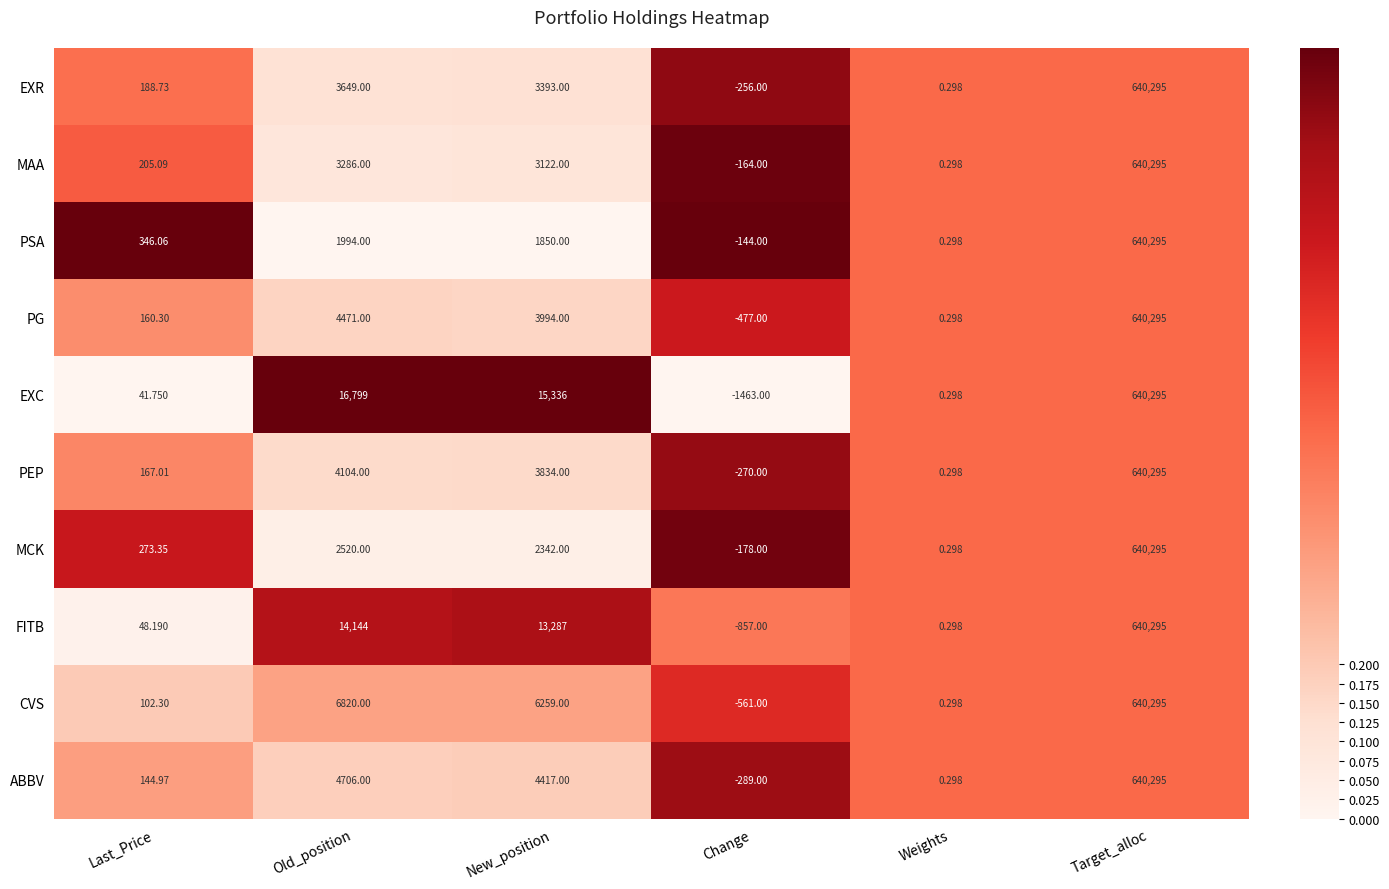

Which category has the highest value across all series?

Target_alloc